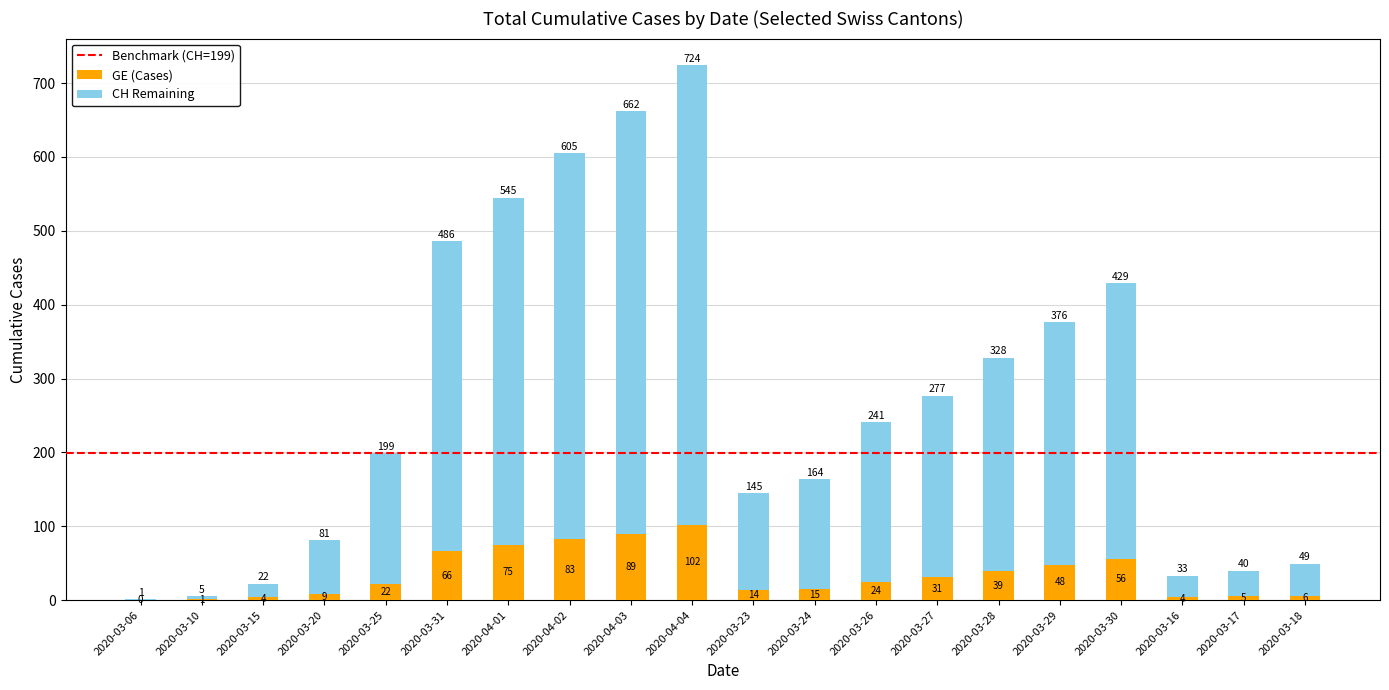

Are the bars horizontal?

No